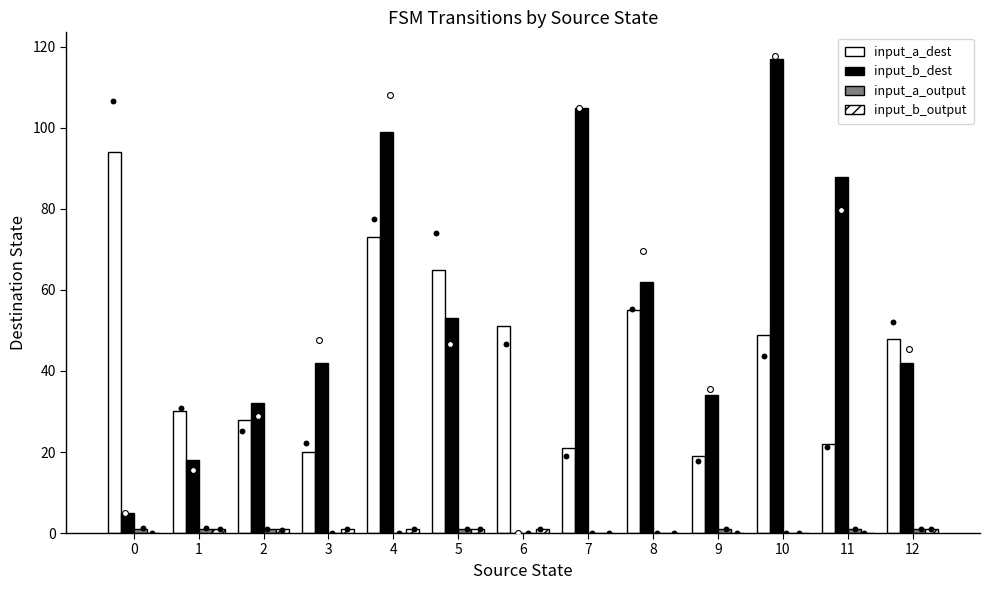

What are all the series names shown in the legend?

input_a_dest, input_b_dest, input_a_output, input_b_output